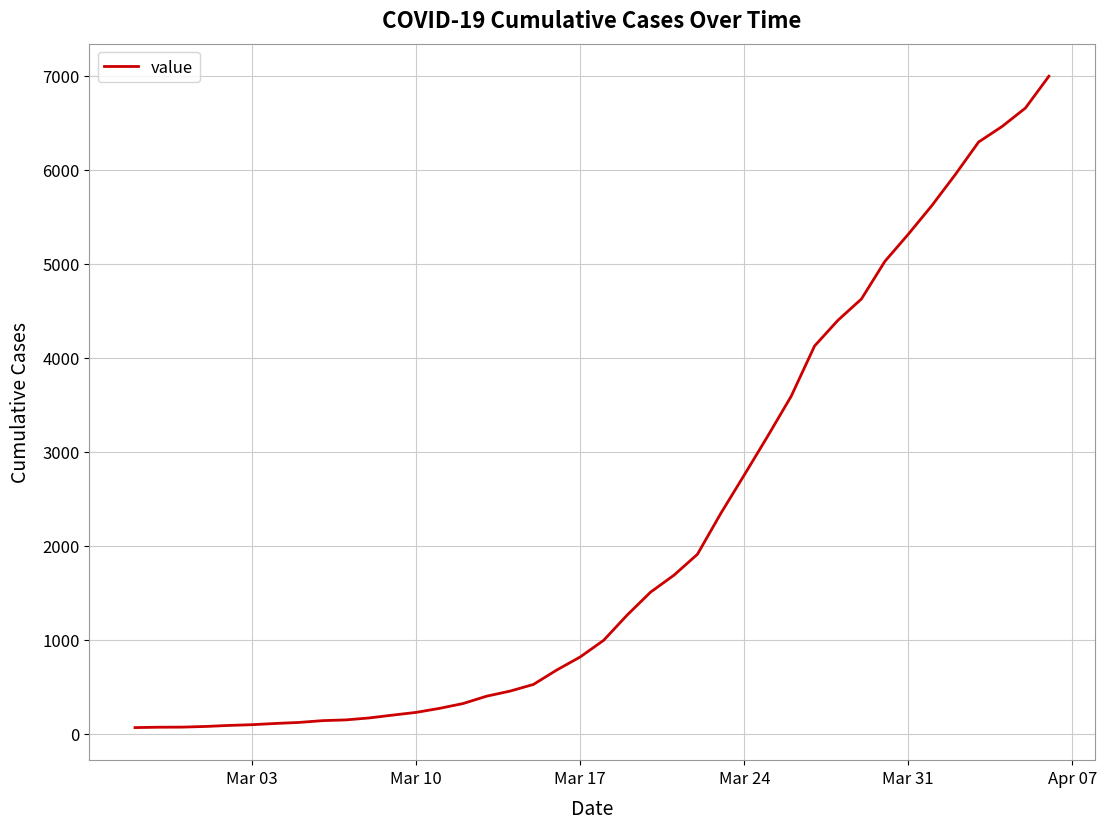

What is the greatest value displayed?

6995